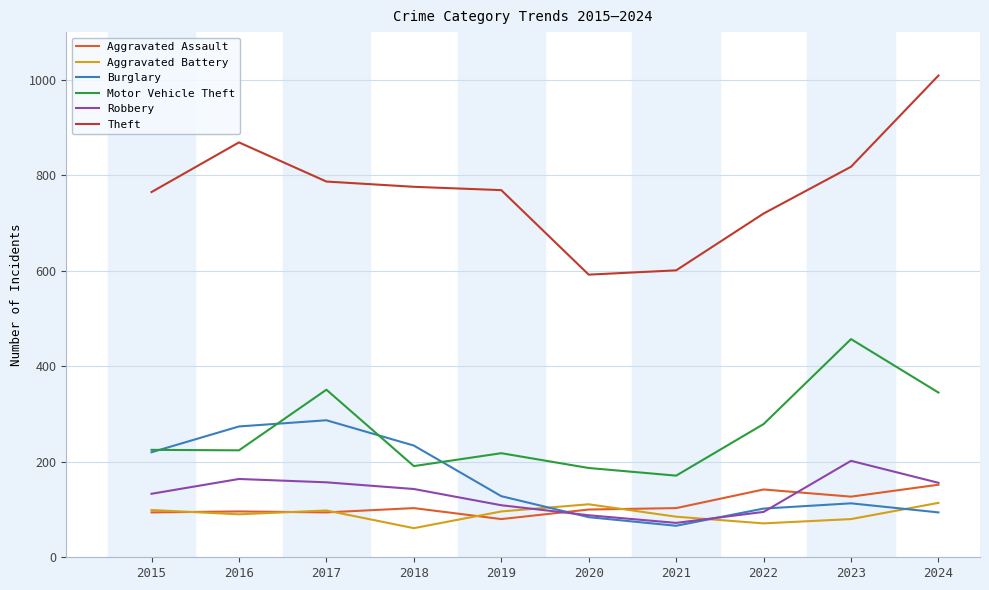

Which series has the widest spread of values?

Theft